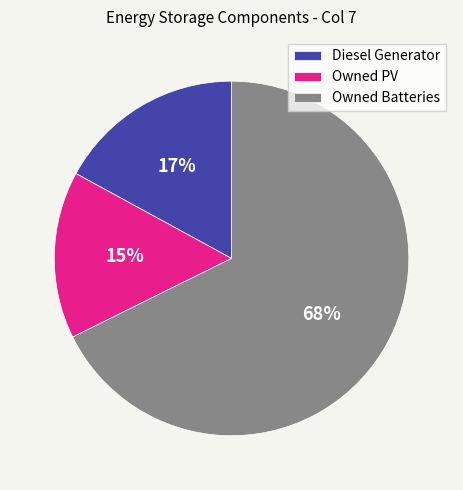

Does any single category account for the majority?

Yes